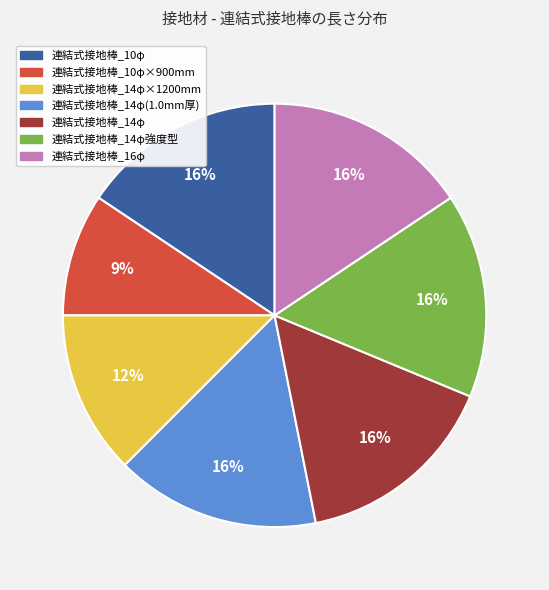

To the nearest percent, what is the average slice percentage?

14%